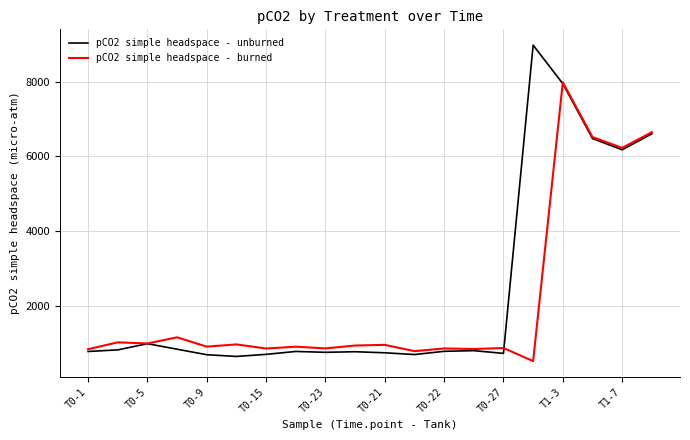

What is the lowest value of the pCO2 simple headspace - burned series?

527.9